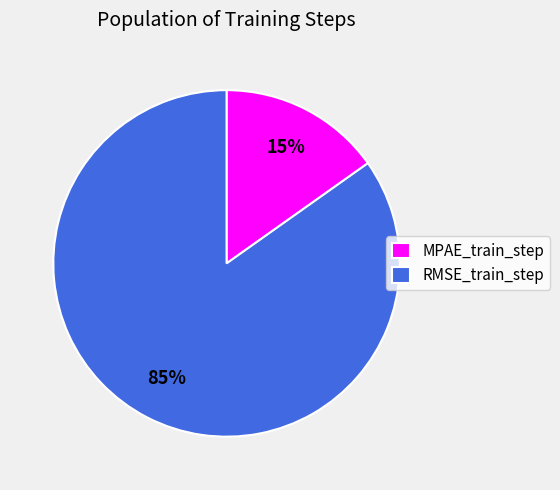

The MPAE_train_step slice represents 3% of the pie. True or false?

False